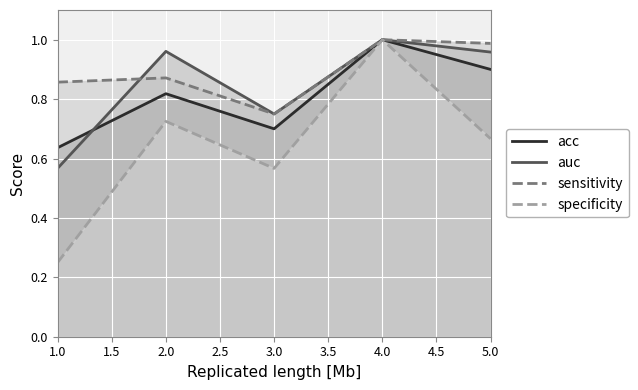

True or false: sensitivity has more than 2 interior local peaks.

False